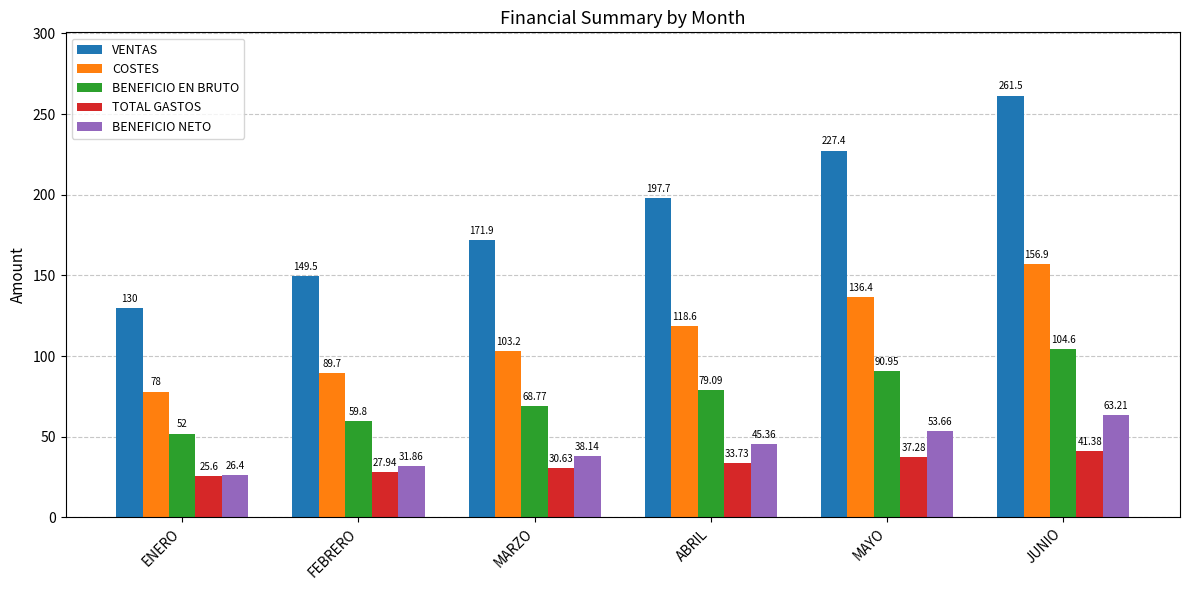

At which category is the sum across all series the highest?

JUNIO